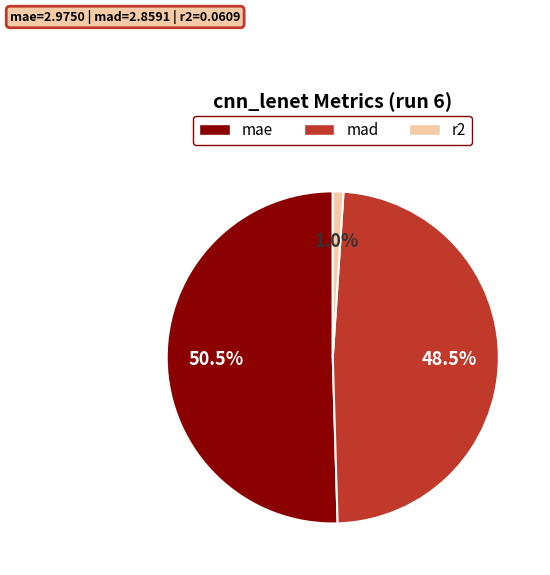

What is the majority slice?

mae